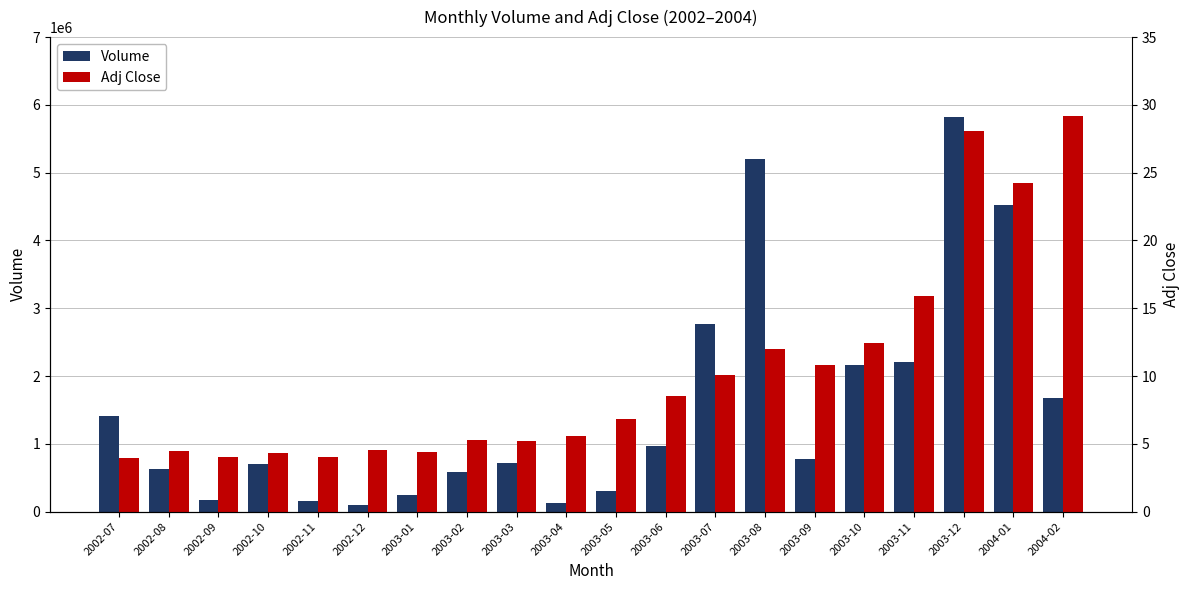

What is the label of the 16th bar from the left?

2003-10